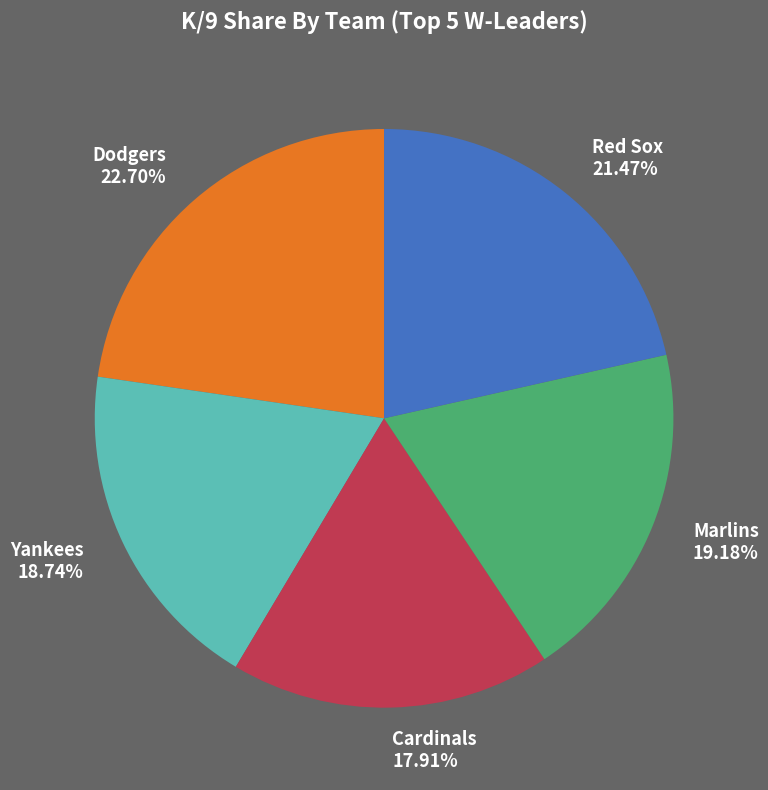

Which category has the biggest portion of the pie?

Dodgers